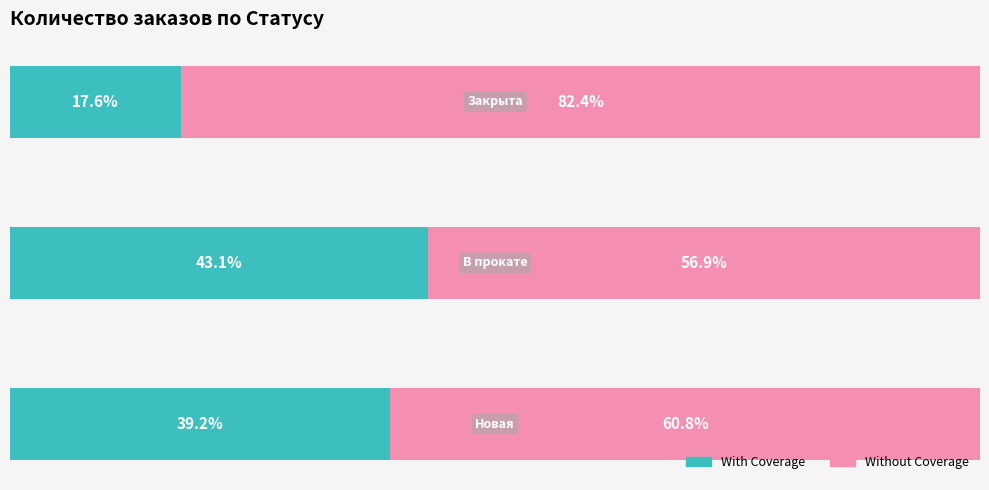

What is the average value of the Without Coverage series?

66.7